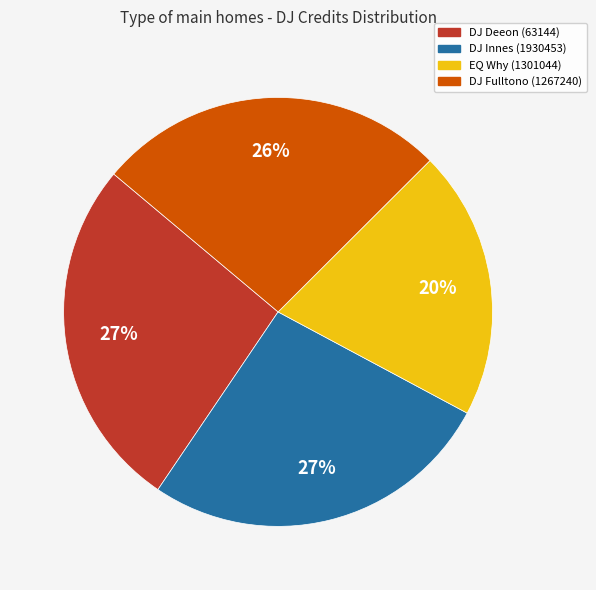

Do EQ Why (1301044) and DJ Fulltono (1267240) together represent more than half of the pie?

No